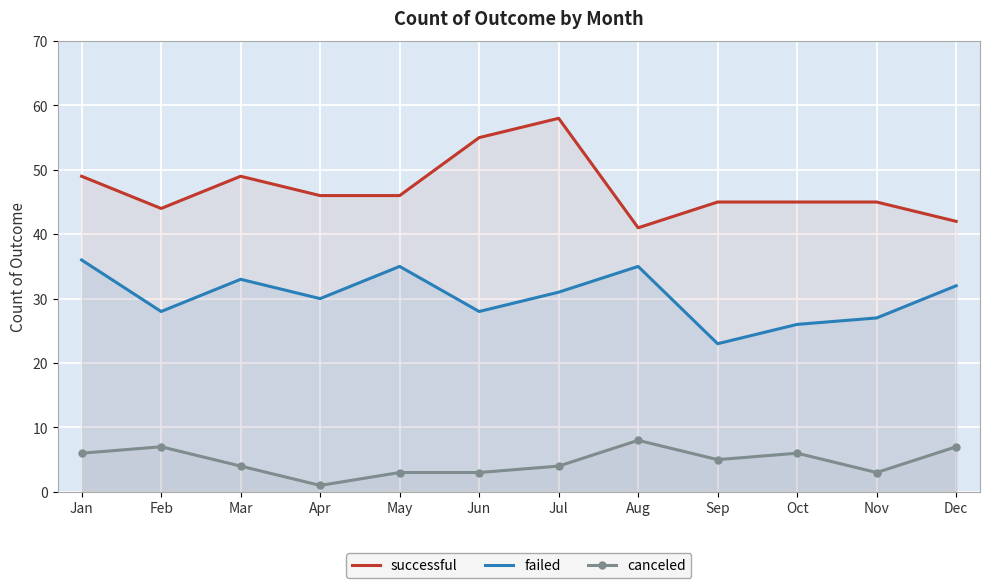

True or false: failed and canceled intersect in this chart.

False